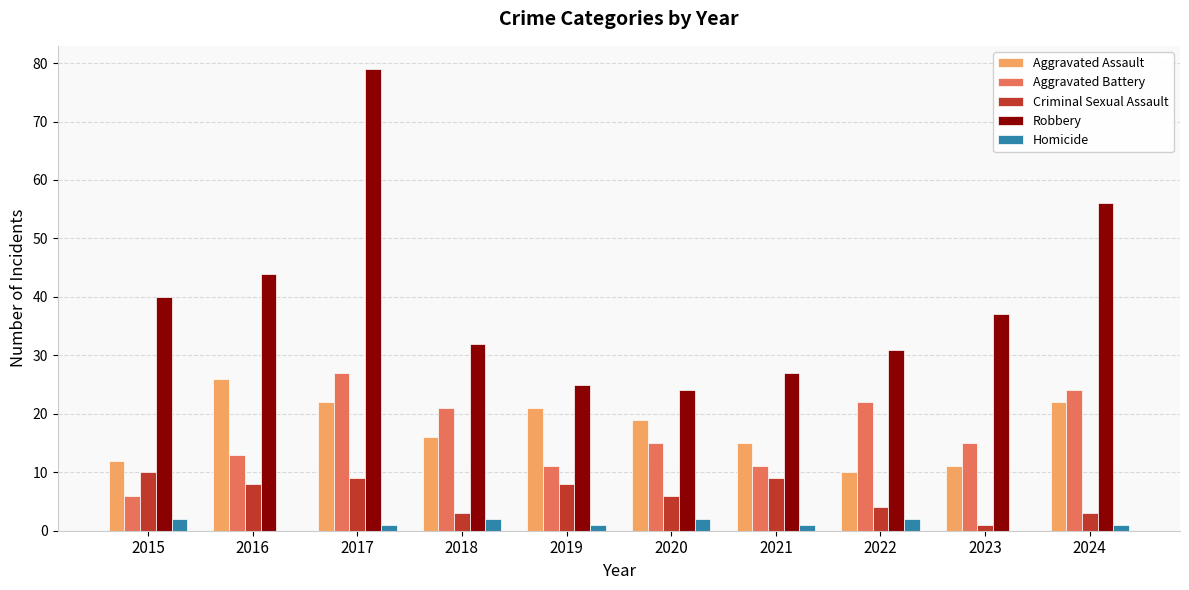

Are the bars horizontal?

No